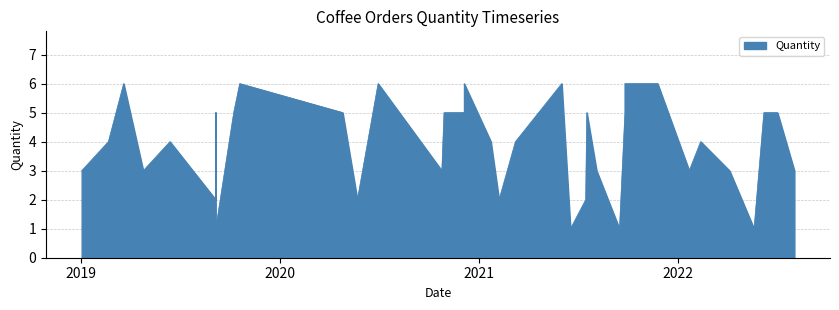

Does the chart display data point markers on the line(s)?

No